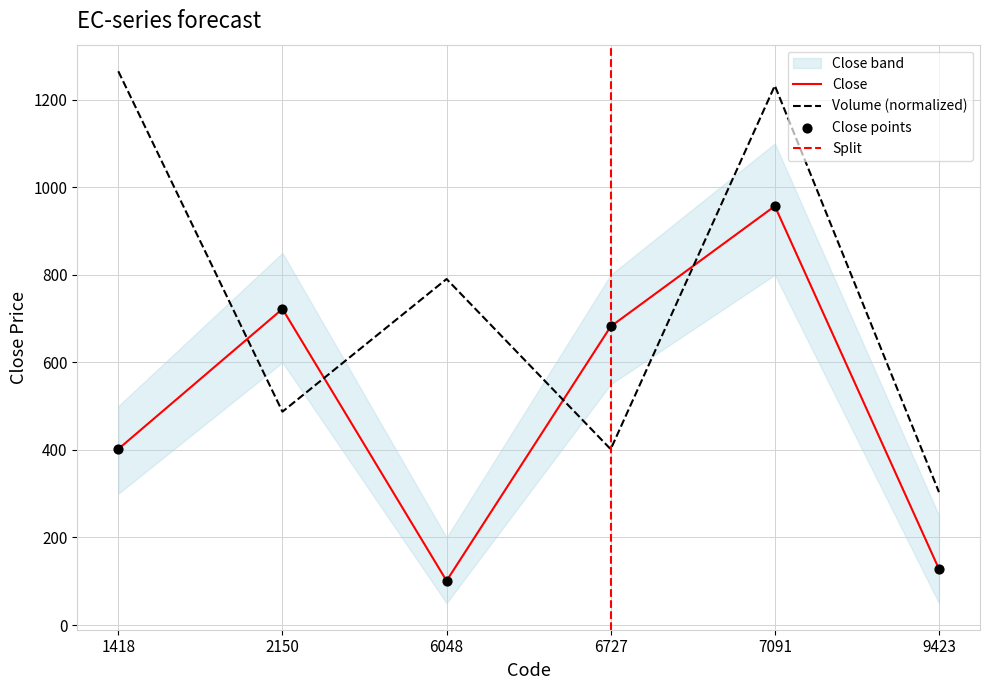

How many intersections are there between Close and Volume (normalized)?

4